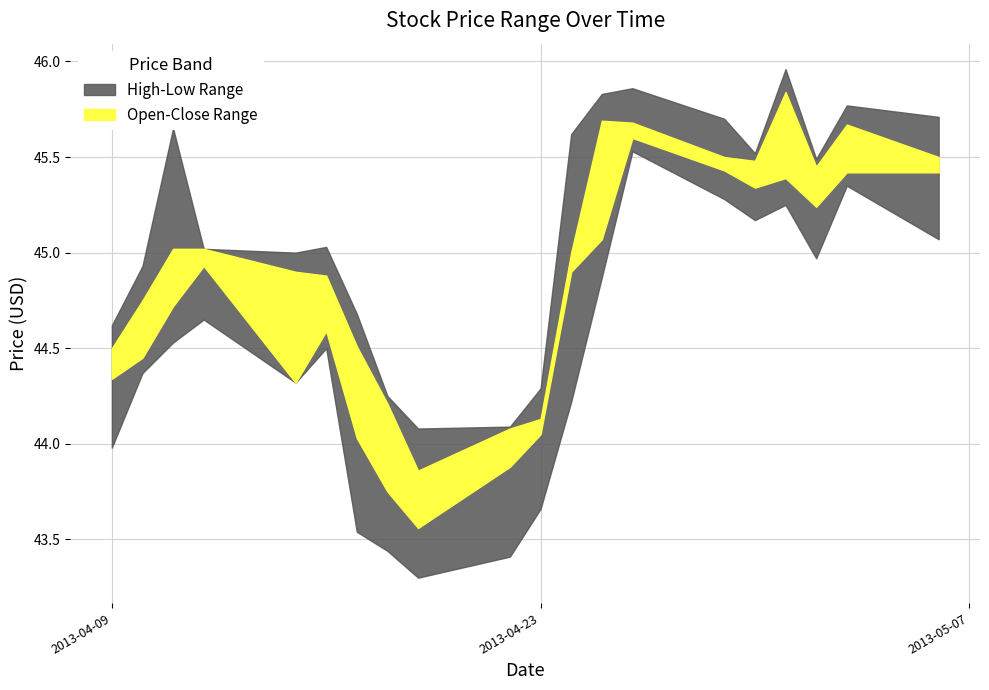

True or false: Low and Close intersect in this chart.

False